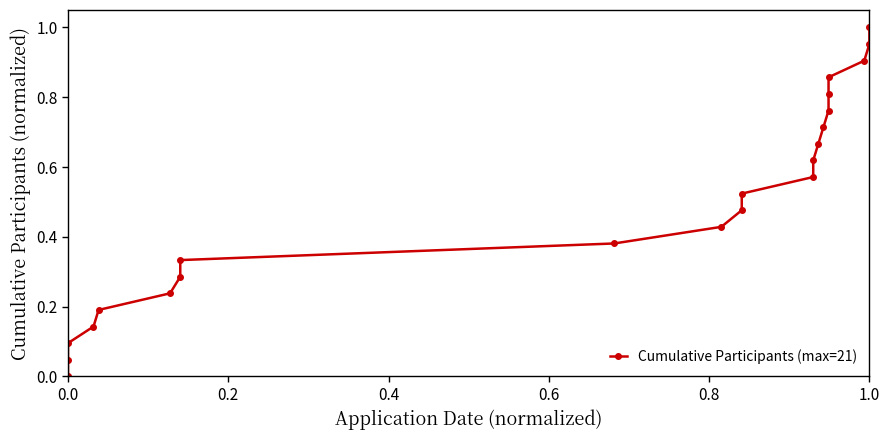

How many lines are shown in the chart?

1